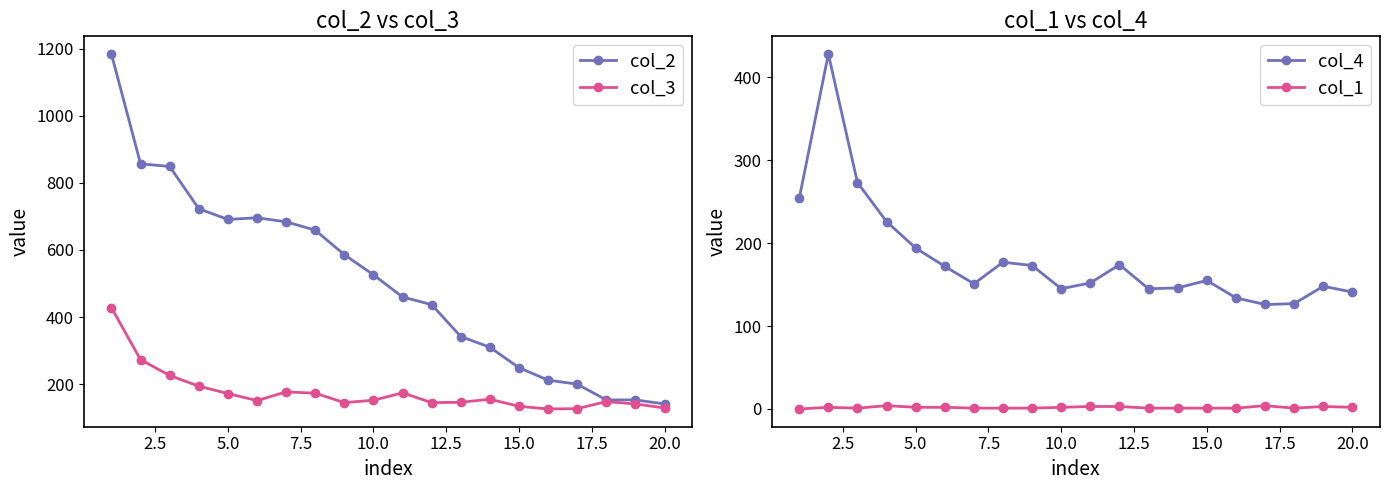

What is the maximum value shown in the chart?

1184